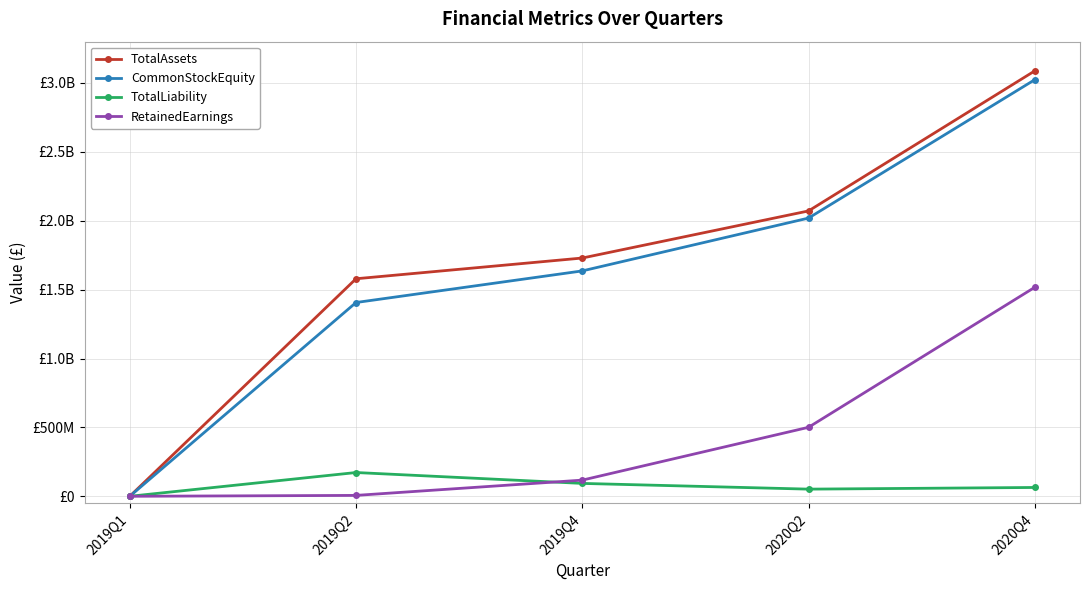

Is this an area chart (filled region under the line)?

No